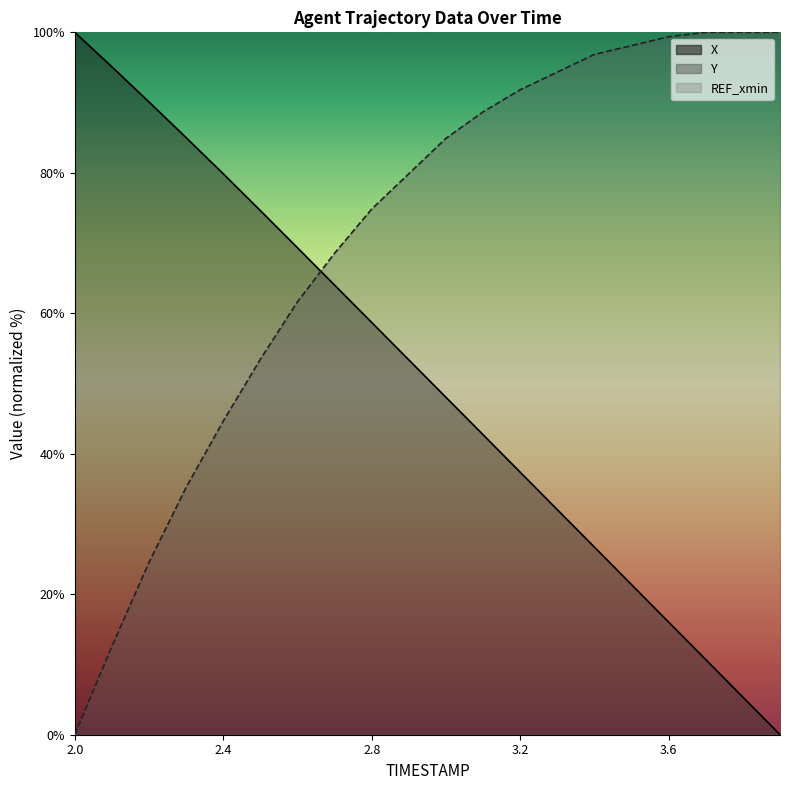

What is the sum of the X values at 3.3 and 3.0?

80.1